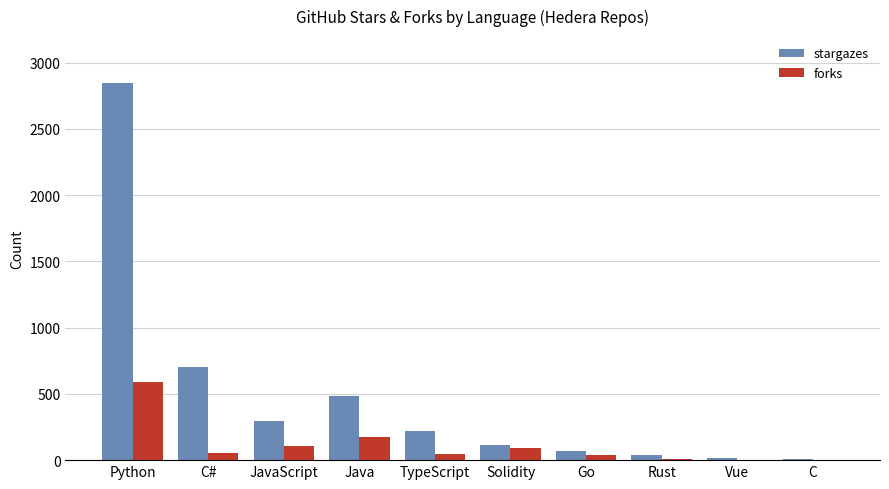

Where does the forks series first go above 56?

Python